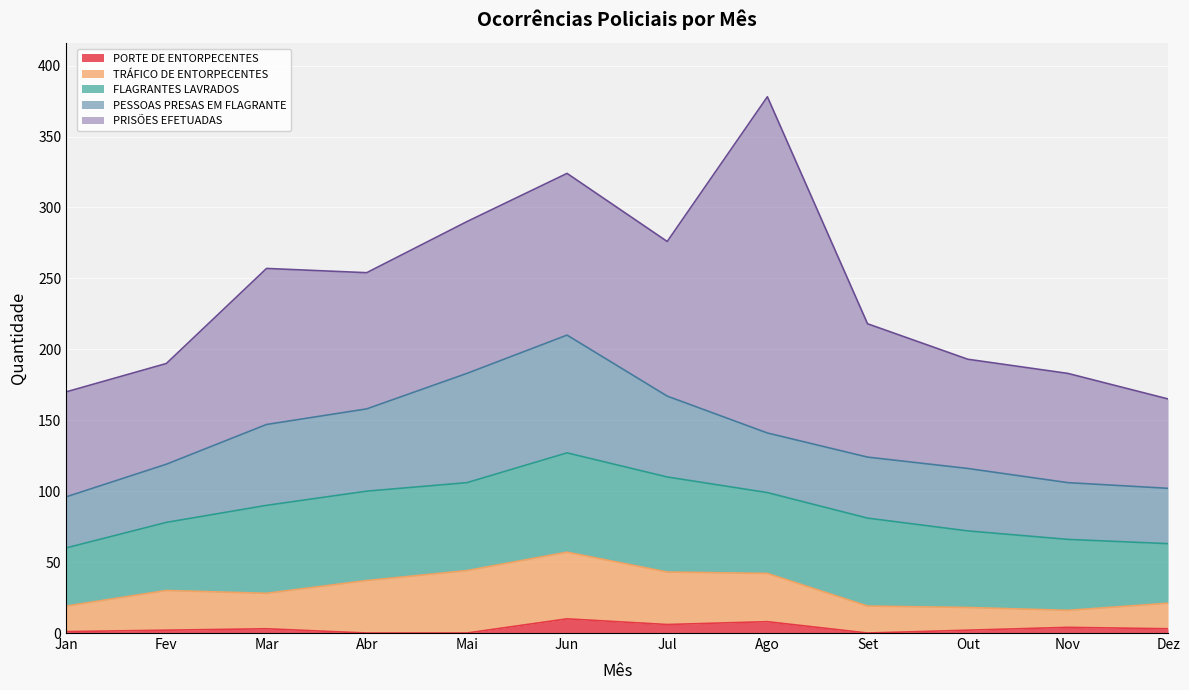

What is the total value across all series at Set?

218